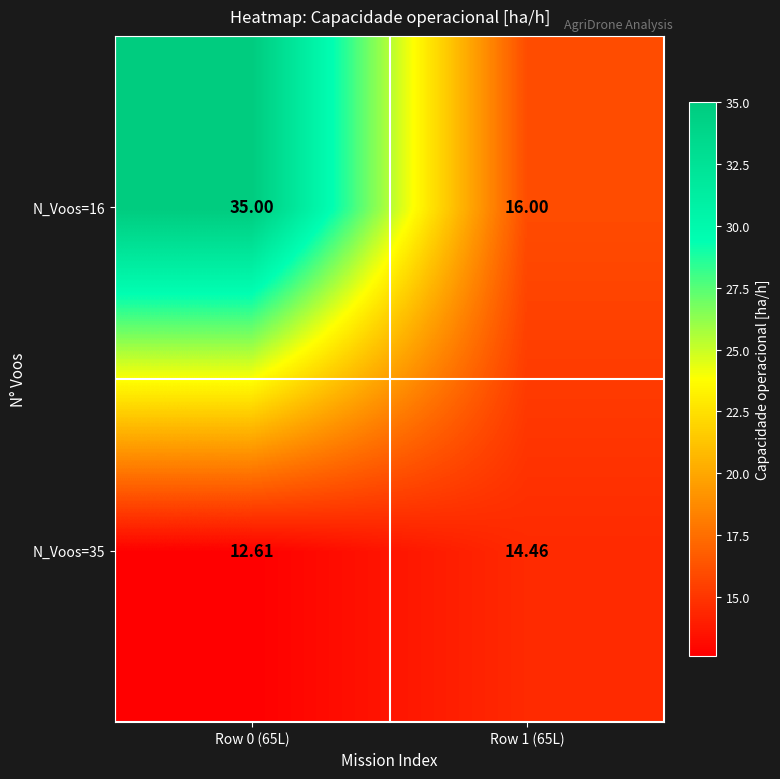

Is the value of N_Voos=16 at Row 0 (65L) greater than the value of N_Voos=35 at Row 1 (65L)?

Yes